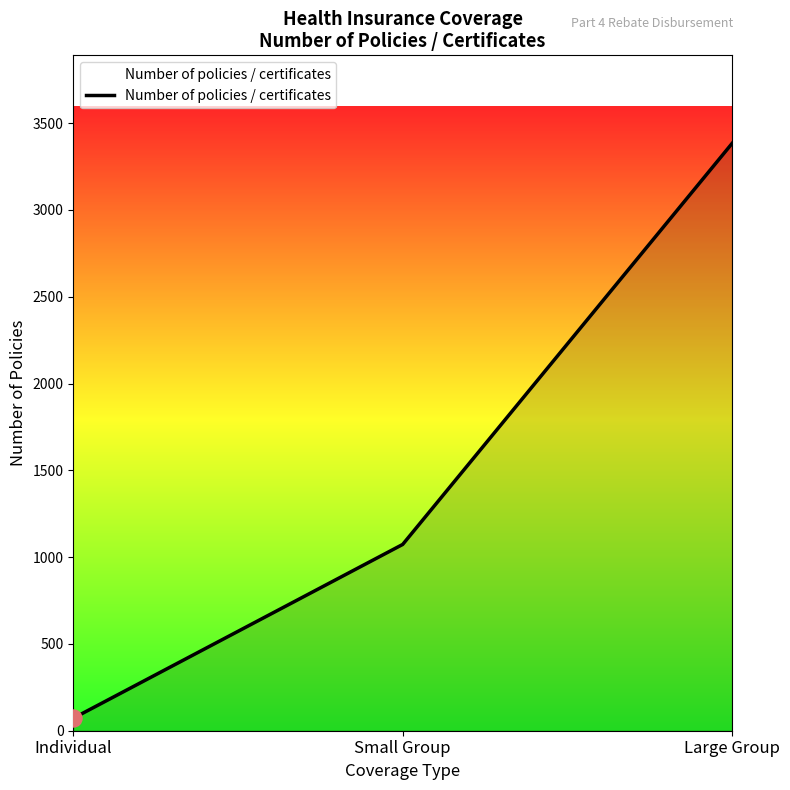

What is the ratio of the value at Individual to the value at Small Group?

0.1